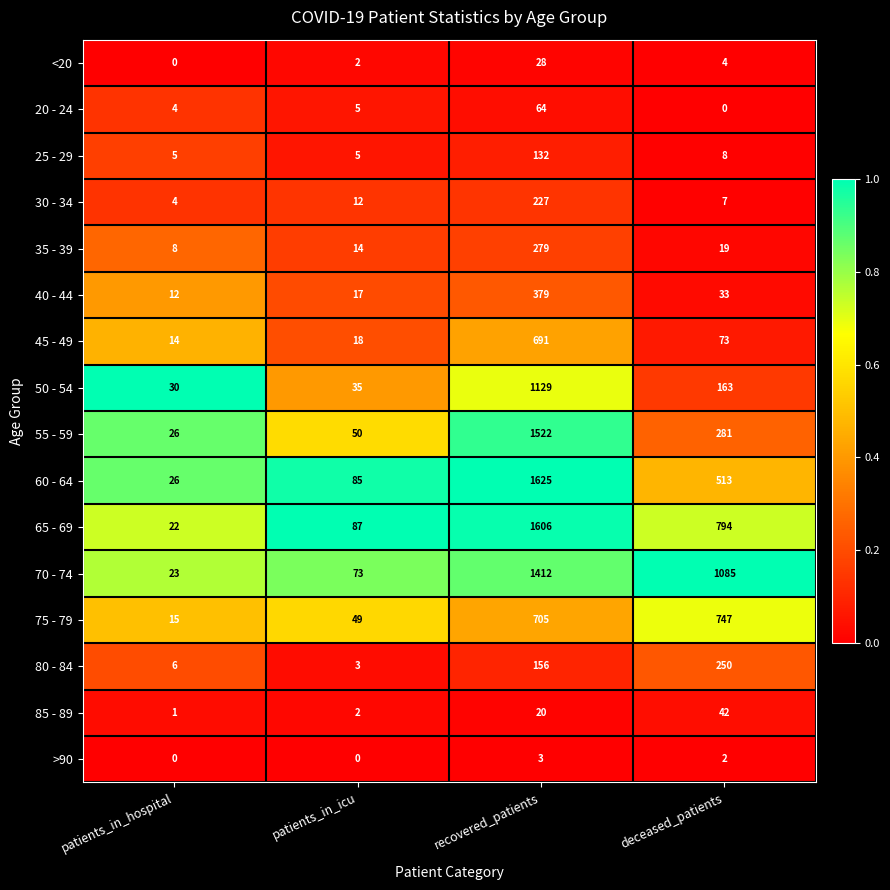

At which label does 35 - 39 first exceed 19?

recovered_patients